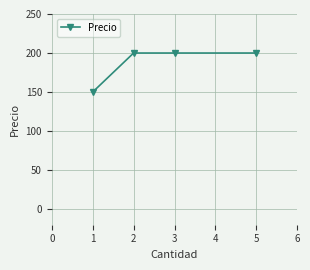

The value at 3 is 200. True or false?

True